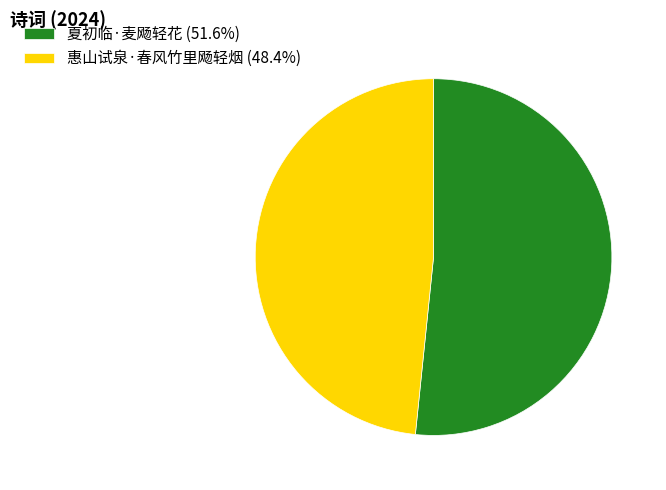

Approximately how many times larger is the value at 夏初临·麦飏轻花 (51.6%) compared to 惠山试泉·春风竹里飏轻烟 (48.4%)?

1.1